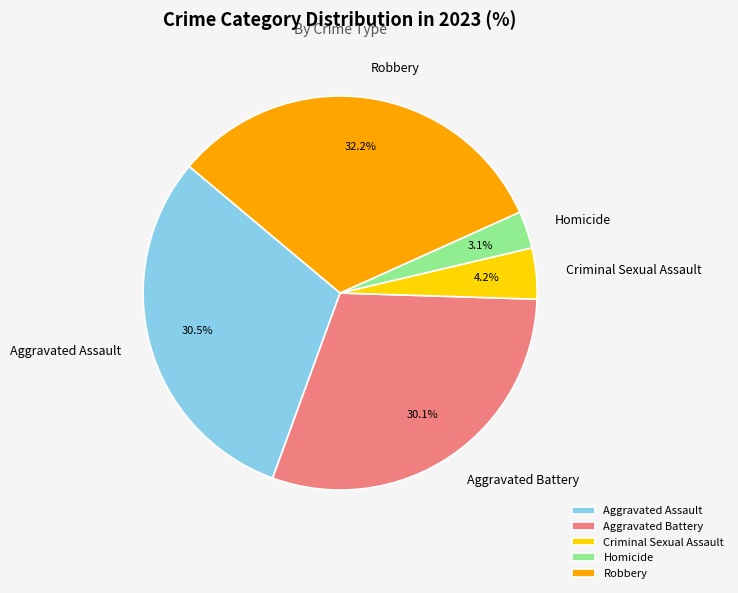

To the nearest percent, what portion does Aggravated Battery represent?

30%